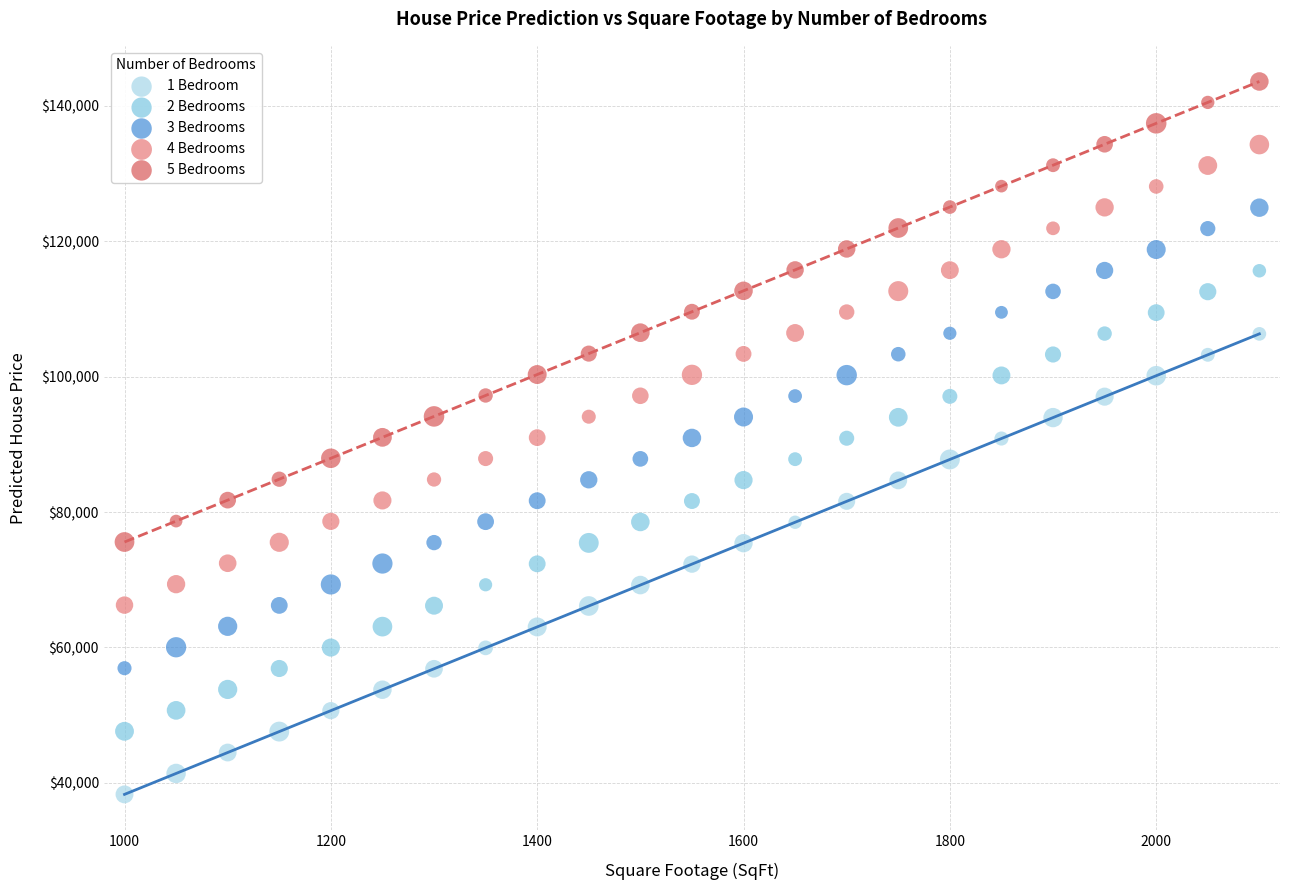

Which series reaches the maximum Y coordinate?

5 Bedrooms